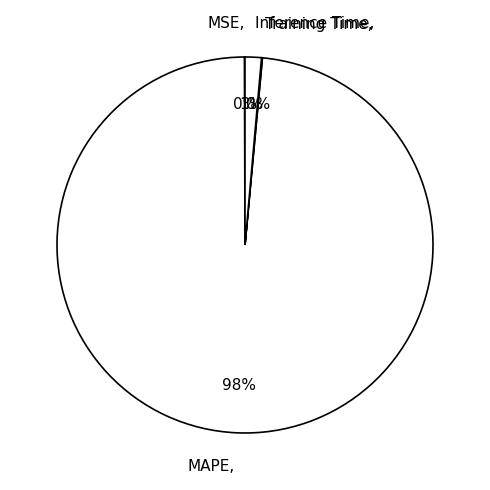

The MAPE slice represents 98% of the pie. True or false?

True